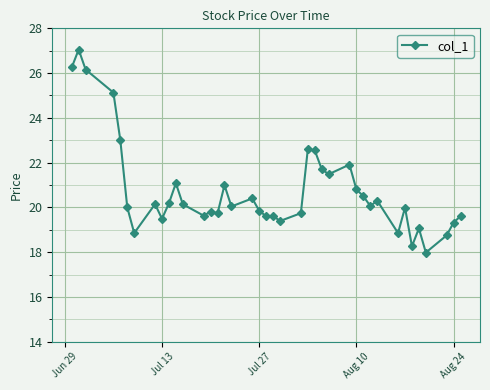

What is the sum of all values?

830.0